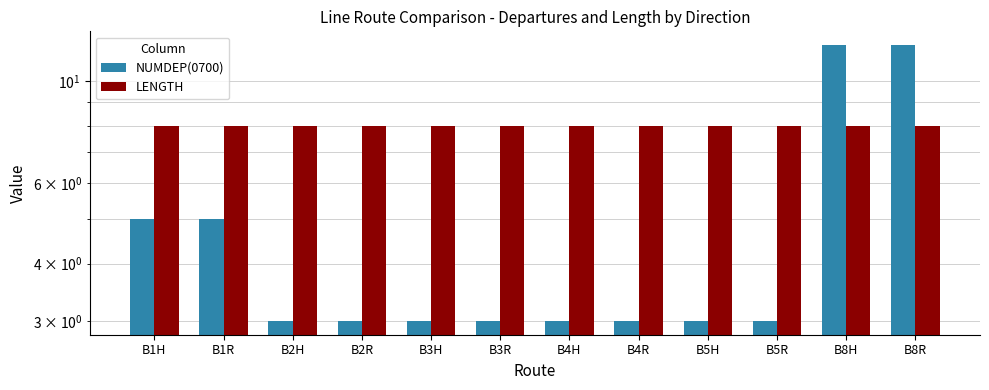

What is the label of the 12th bar from the left?

B8R